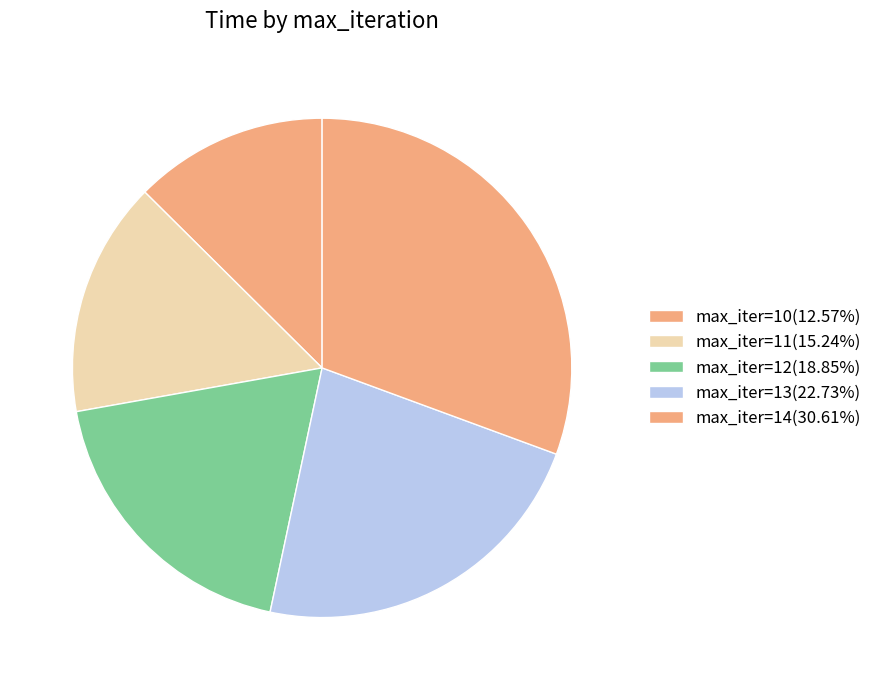

How many slices are in this pie chart?

5